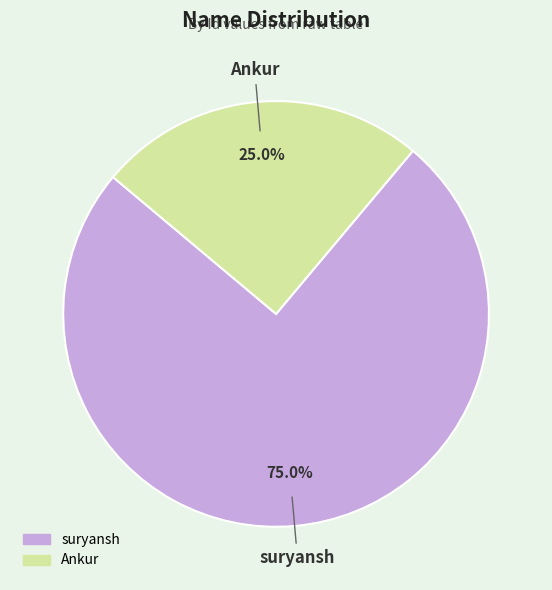

True or false: suryansh accounts for 75% of the total.

True